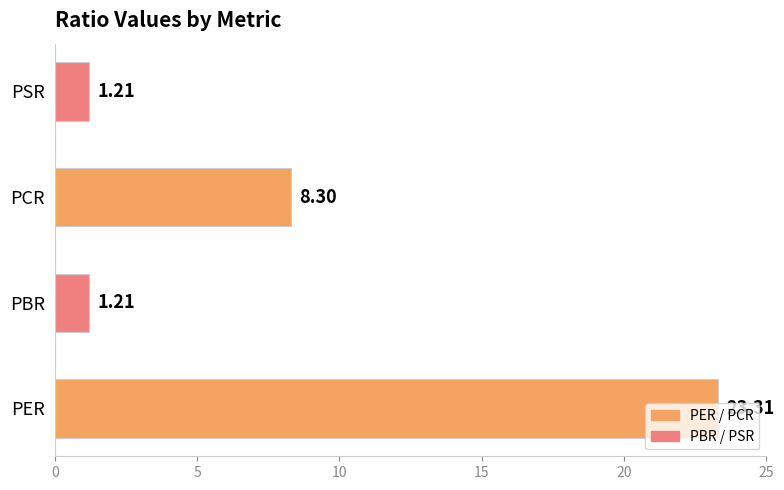

Which category has the highest value across all series?

PER